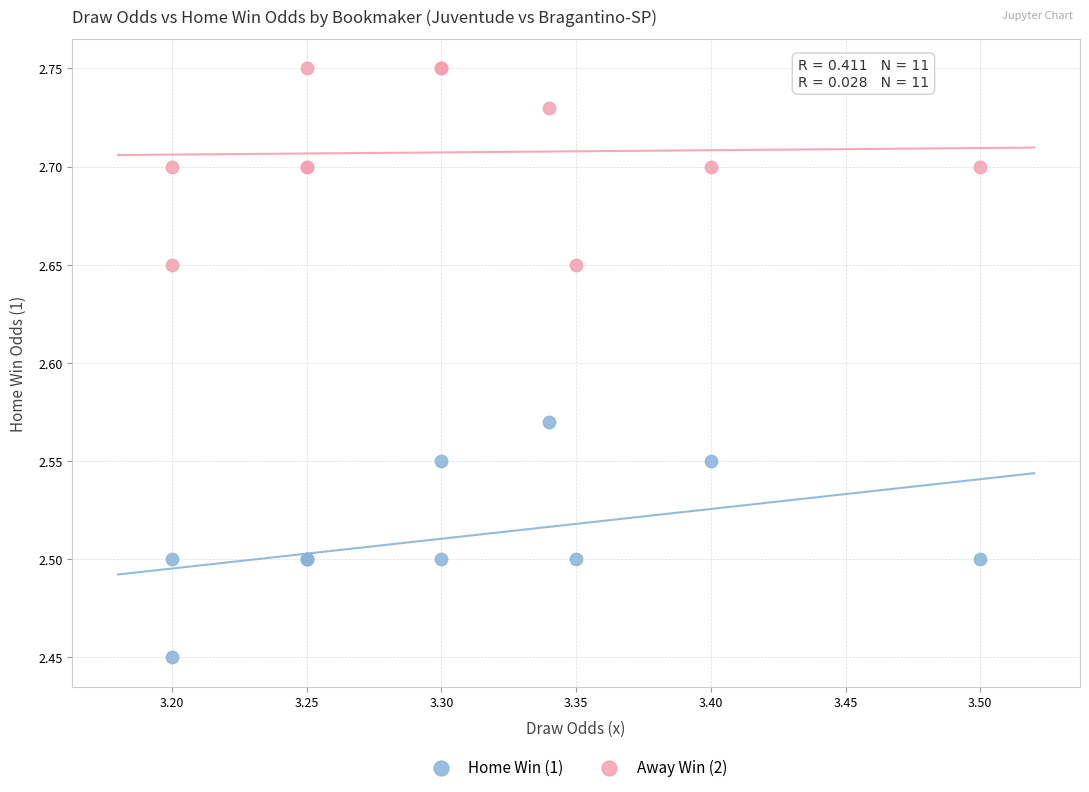

Which series has the largest Y range (max minus min)?

Home Win (1)